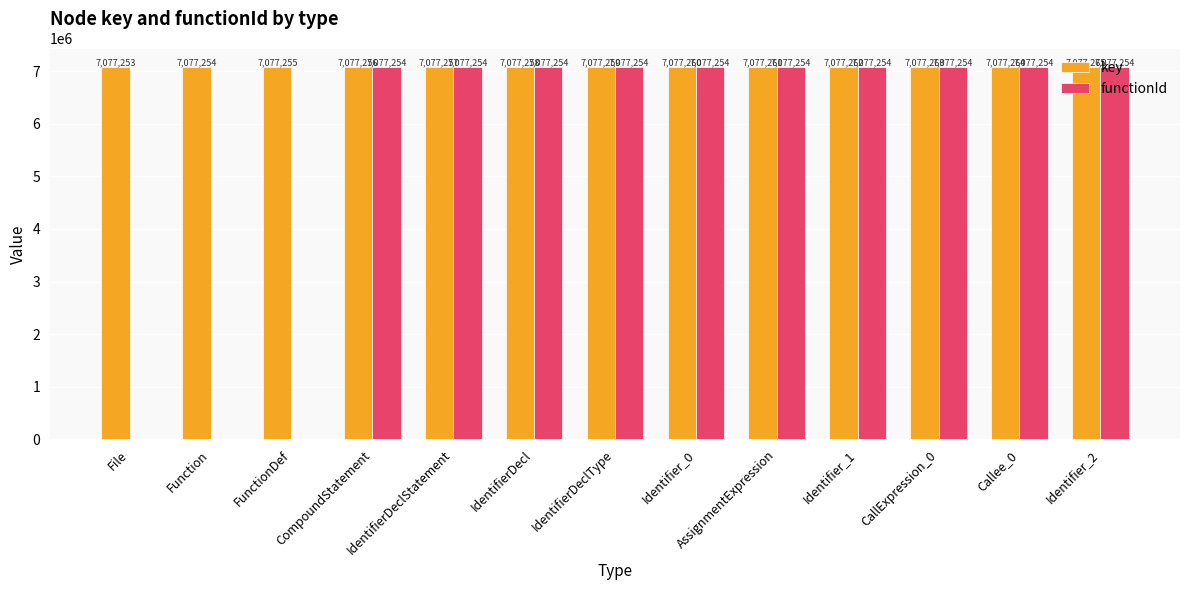

Which series has the largest total across all categories?

key